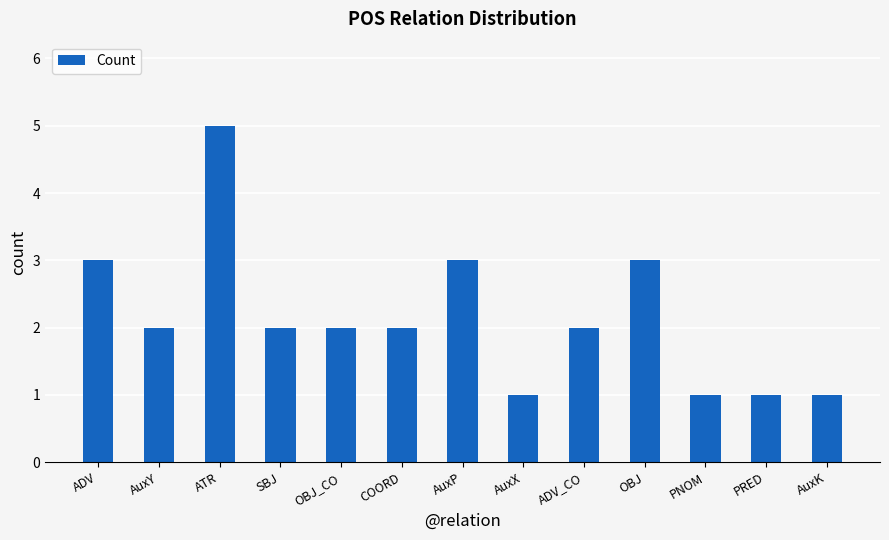

What is the change in value from ADV to ADV_CO?

-1